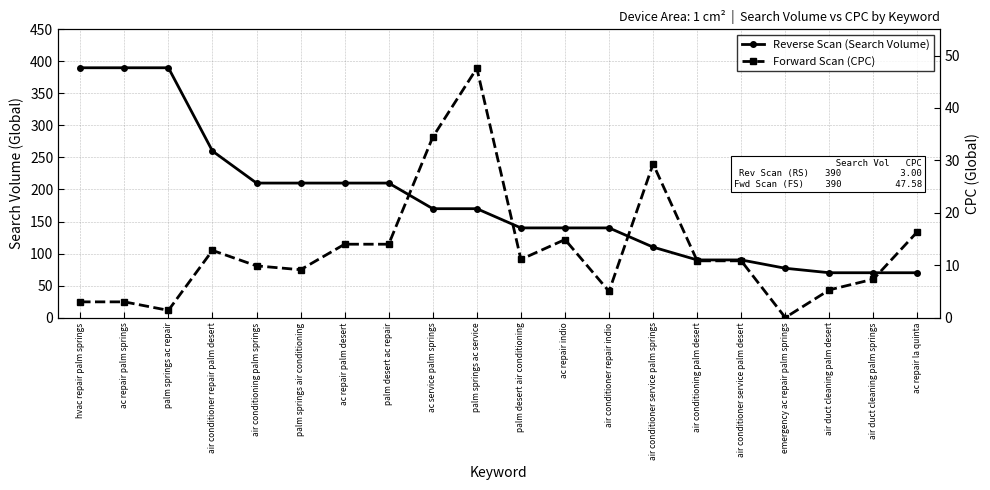

What value does the Reverse Scan (Search Volume) series have at ac repair la quinta?

70.0